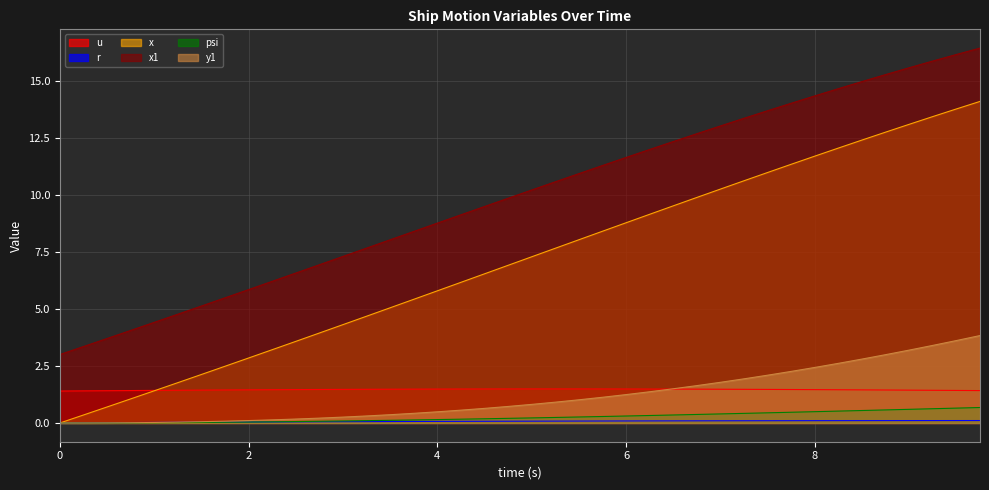

Reading left to right, transcribe all the data shown in this chart.

u: 0.0=1.4	0.25=1.4	0.5=1.4	0.75=1.4	1.0=1.4	1.25=1.4	1.5=1.4	1.75=1.4	2.0=1.5	2.25=1.5	2.5=1.5	2.75=1.5	3.0=1.5	3.25=1.5	3.5=1.5	3.75=1.5	4.0=1.5	4.25=1.5	4.5=1.5	4.75=1.5	5.0=1.5	5.25=1.5	5.5=1.5	5.75=1.5	6.0=1.5	6.25=1.5	6.5=1.5	6.75=1.5	7.0=1.5	7.25=1.5	7.5=1.5	7.75=1.5	8.0=1.5	8.25=1.5	8.5=1.5	8.75=1.4	9.0=1.4	9.25=1.4	9.5=1.4	9.75=1.4
r: 0.0=0.0	0.25=0.0	0.5=0.0	0.75=0.0	1.0=0.0	1.25=0.0	1.5=0.0	1.75=0.0	2.0=0.0	2.25=0.0	2.5=0.0	2.75=0.1	3.0=0.1	3.25=0.1	3.5=0.1	3.75=0.1	4.0=0.1	4.25=0.1	4.5=0.1	4.75=0.1	5.0=0.1	5.25=0.1	5.5=0.1	5.75=0.1	6.0=0.1	6.25=0.1	6.5=0.1	6.75=0.1	7.0=0.1	7.25=0.1	7.5=0.1	7.75=0.1	8.0=0.1	8.25=0.1	8.5=0.1	8.75=0.1	9.0=0.1	9.25=0.1	9.5=0.1	9.75=0.1
x: 0.0=0.0	0.25=0.3	0.5=0.7	0.75=1.1	1.0=1.4	1.25=1.8	1.5=2.1	1.75=2.5	2.0=2.8	2.25=3.2	2.5=3.6	2.75=3.9	3.0=4.3	3.25=4.7	3.5=5.0	3.75=5.4	4.0=5.8	4.25=6.2	4.5=6.5	4.75=6.9	5.0=7.3	5.25=7.7	5.5=8.0	5.75=8.4	6.0=8.8	6.25=9.1	6.5=9.5	6.75=9.9	7.0=10.2	7.25=10.6	7.5=11.0	7.75=11.3	8.0=11.7	8.25=12.0	8.5=12.4	8.75=12.7	9.0=13.1	9.25=13.4	9.5=13.8	9.75=14.1
x1: 0.0=3.0	0.25=3.4	0.5=3.7	0.75=4.1	1.0=4.4	1.25=4.8	1.5=5.1	1.75=5.5	2.0=5.8	2.25=6.2	2.5=6.6	2.75=6.9	3.0=7.3	3.25=7.7	3.5=8.0	3.75=8.4	4.0=8.8	4.25=9.1	4.5=9.5	4.75=9.8	5.0=10.2	5.25=10.6	5.5=10.9	5.75=11.3	6.0=11.6	6.25=12.0	6.5=12.3	6.75=12.7	7.0=13.0	7.25=13.4	7.5=13.7	7.75=14.0	8.0=14.3	8.25=14.6	8.5=15.0	8.75=15.3	9.0=15.6	9.25=15.9	9.5=16.1	9.75=16.4
psi: 0.0=0.0	0.25=0.0	0.5=0.0	0.75=0.0	1.0=0.0	1.25=0.0	1.5=0.0	1.75=0.0	2.0=0.0	2.25=0.1	2.5=0.1	2.75=0.1	3.0=0.1	3.25=0.1	3.5=0.1	3.75=0.1	4.0=0.1	4.25=0.2	4.5=0.2	4.75=0.2	5.0=0.2	5.25=0.2	5.5=0.3	5.75=0.3	6.0=0.3	6.25=0.3	6.5=0.4	6.75=0.4	7.0=0.4	7.25=0.4	7.5=0.4	7.75=0.5	8.0=0.5	8.25=0.5	8.5=0.5	8.75=0.6	9.0=0.6	9.25=0.6	9.5=0.7	9.75=0.7
y1: 0.0=0.0	0.25=0.0	0.5=0.0	0.75=0.0	1.0=0.0	1.25=0.0	1.5=0.1	1.75=0.1	2.0=0.1	2.25=0.1	2.5=0.2	2.75=0.2	3.0=0.3	3.25=0.3	3.5=0.4	3.75=0.4	4.0=0.5	4.25=0.6	4.5=0.6	4.75=0.7	5.0=0.8	5.25=0.9	5.5=1.0	5.75=1.1	6.0=1.2	6.25=1.4	6.5=1.5	6.75=1.6	7.0=1.8	7.25=1.9	7.5=2.1	7.75=2.3	8.0=2.4	8.25=2.6	8.5=2.8	8.75=3.0	9.0=3.2	9.25=3.4	9.5=3.6	9.75=3.8